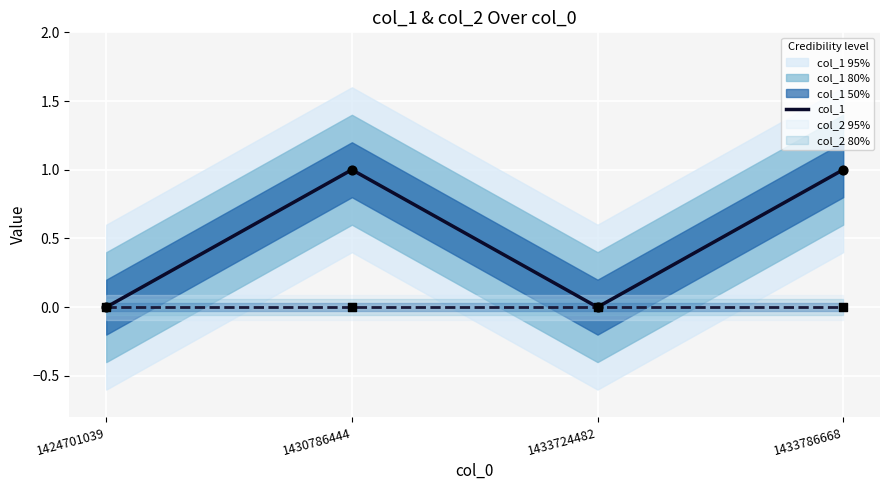

Which series has the widest spread of Y values?

col_1